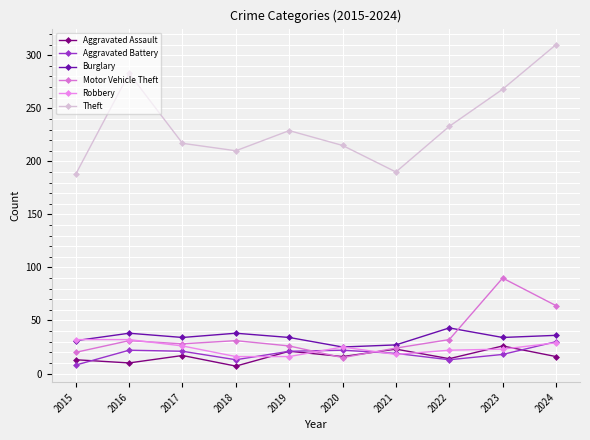

Is the value of Aggravated Battery at 2016 greater than the value of Motor Vehicle Theft at 2020?

Yes